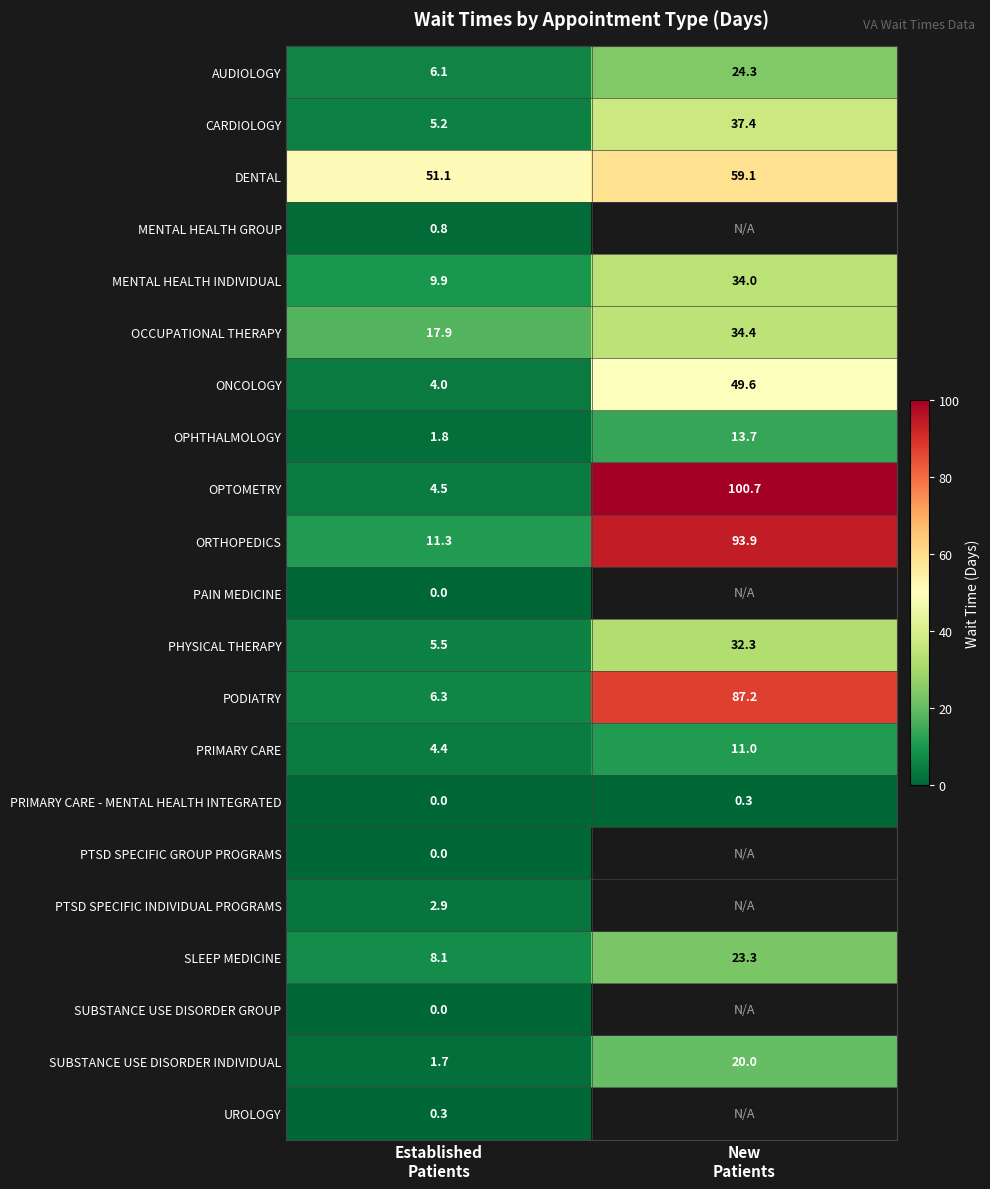

Which label corresponds to the largest value in the chart?

New
Patients